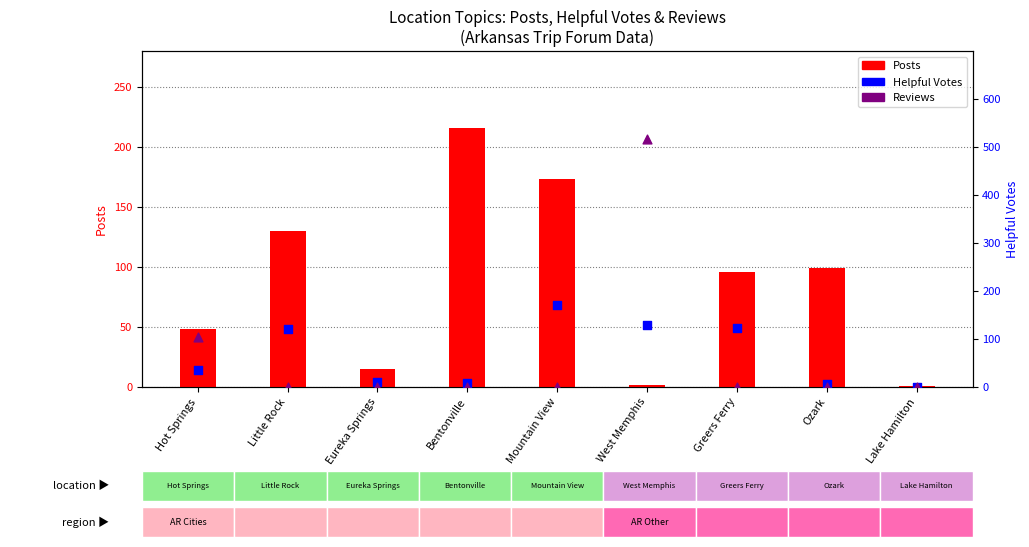

What are all the series names shown in the legend?

Posts, Helpful Votes, Reviews